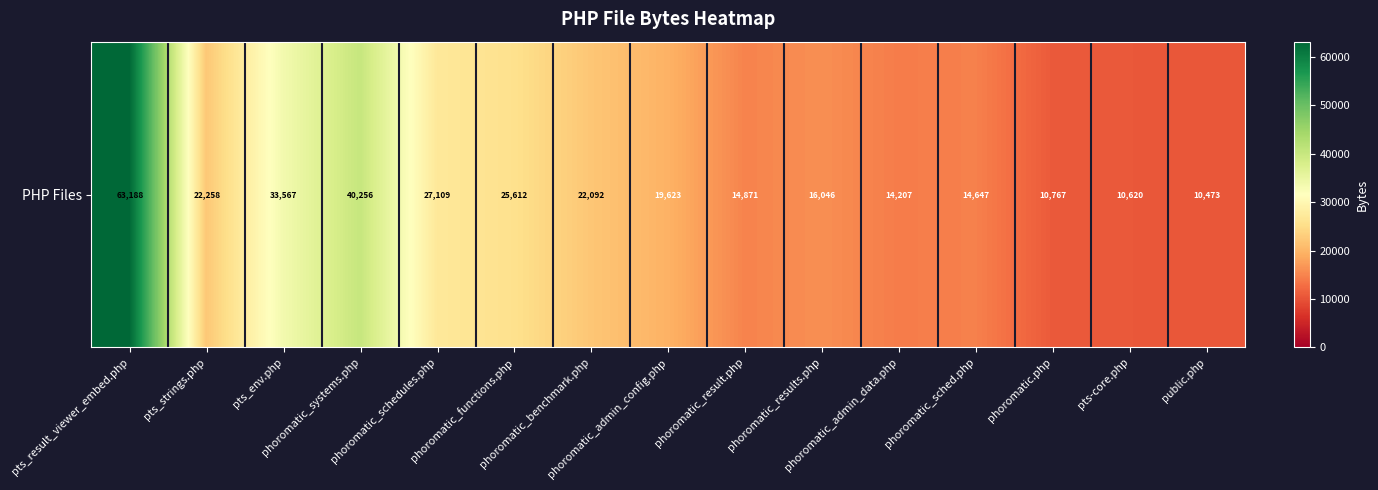

Which label corresponds to the largest value in the chart?

pts_result_viewer_embed.php